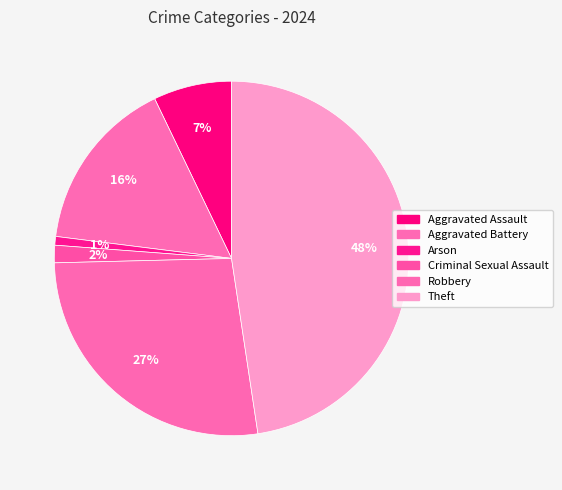

Is the sum of Robbery and Arson greater than half?

No